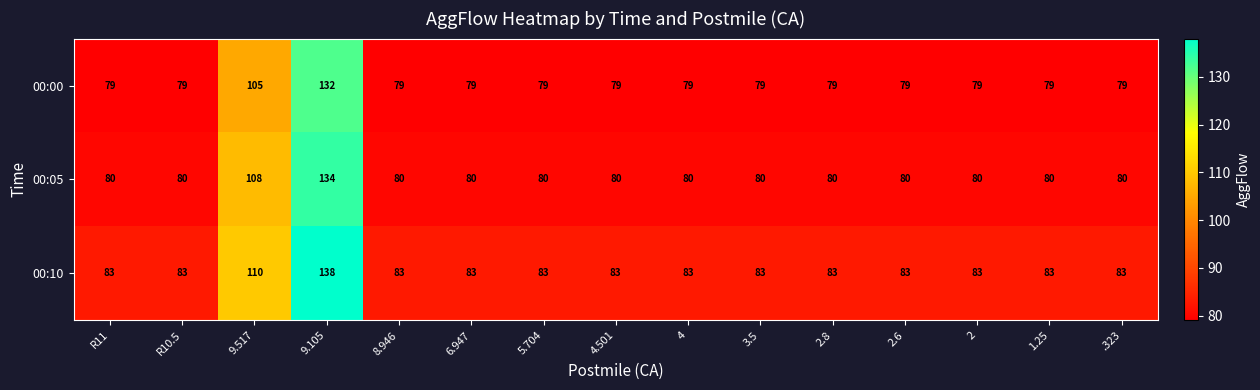

Which series has the largest range (max minus min)?

00:10